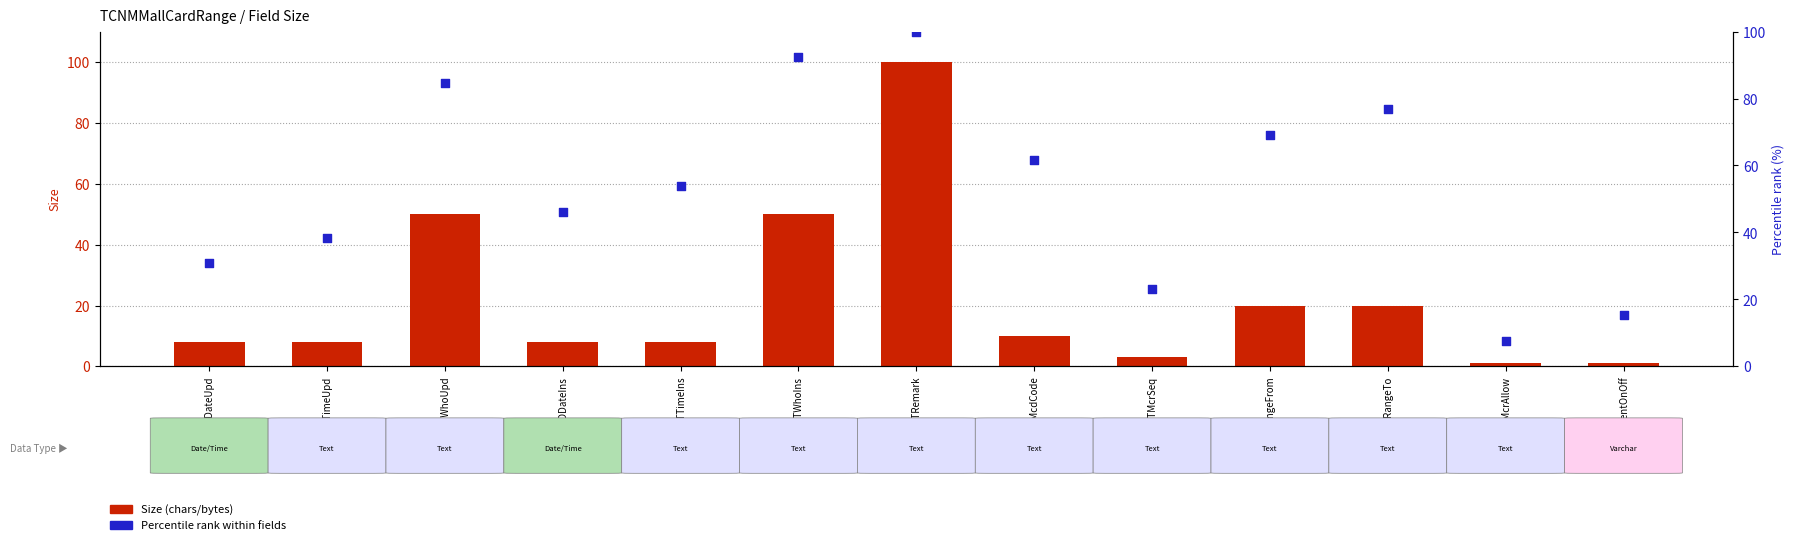

At how many categories does at least one series exceed 93?

1